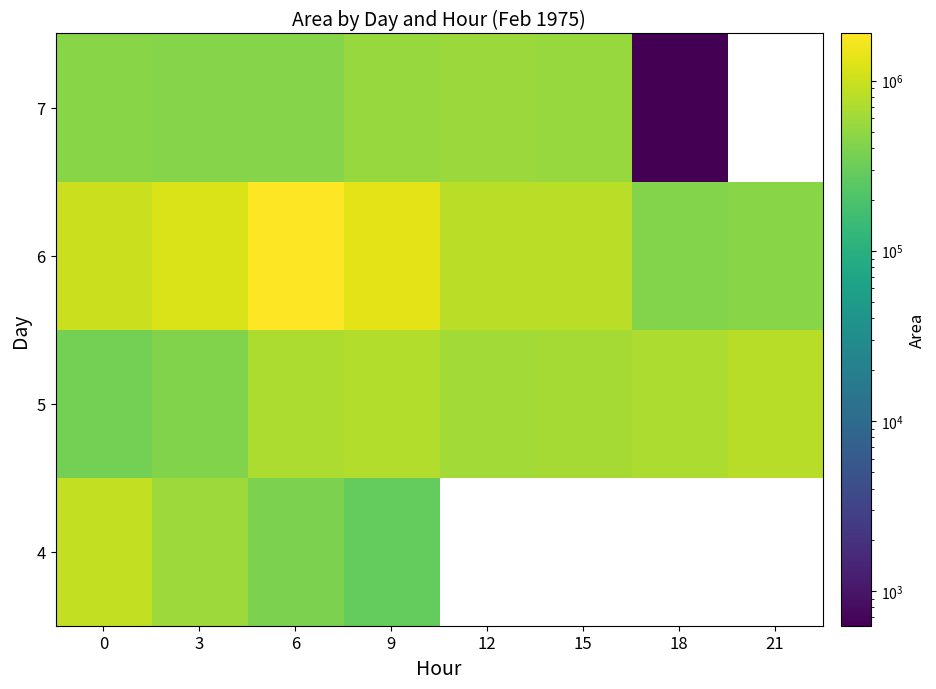

At which label is 4 closest to 599062?

3